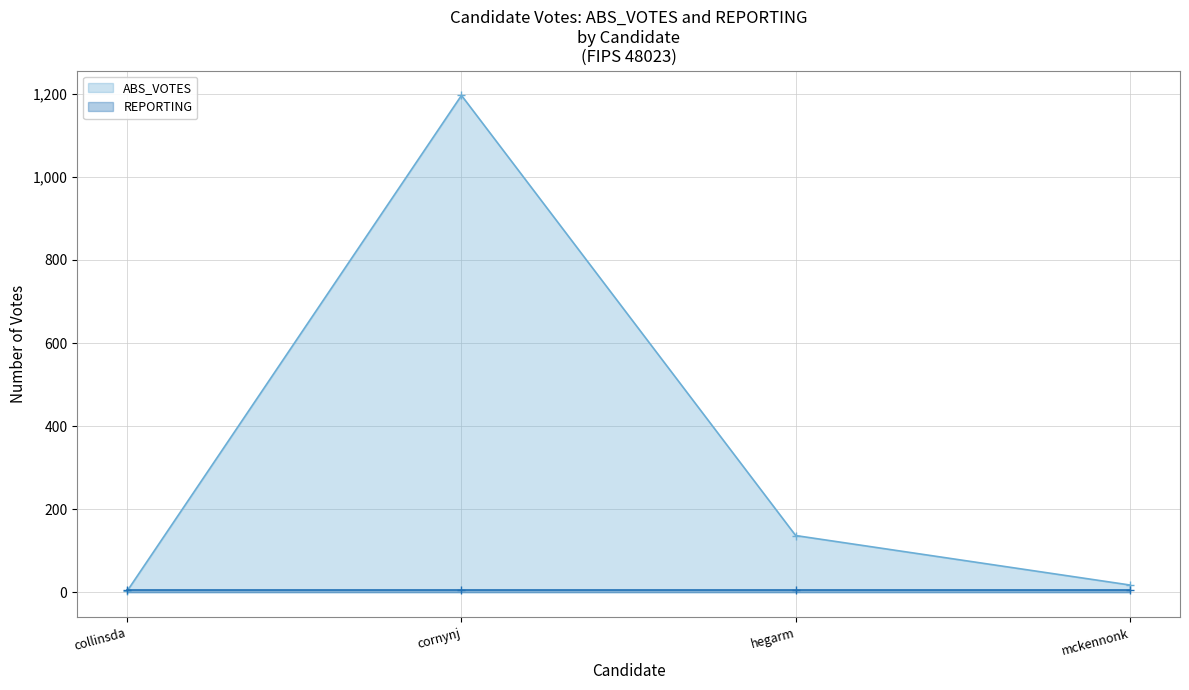

At which category is the sum across all series the highest?

cornynj